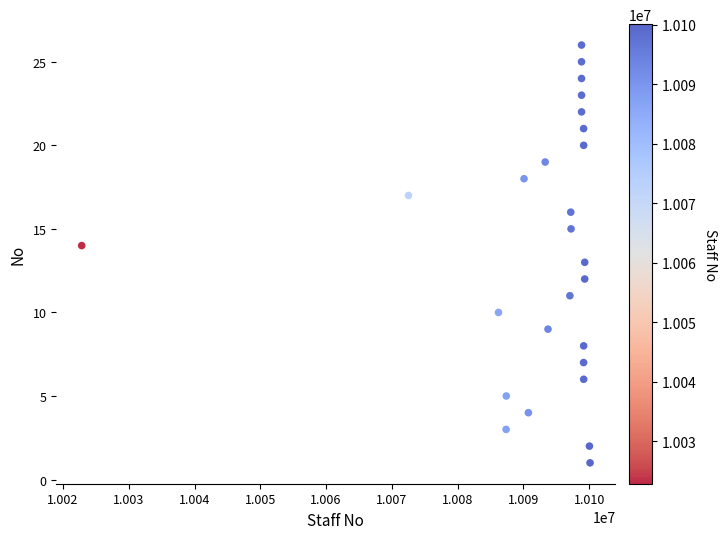

What is the range of X values (max minus min)?

77290